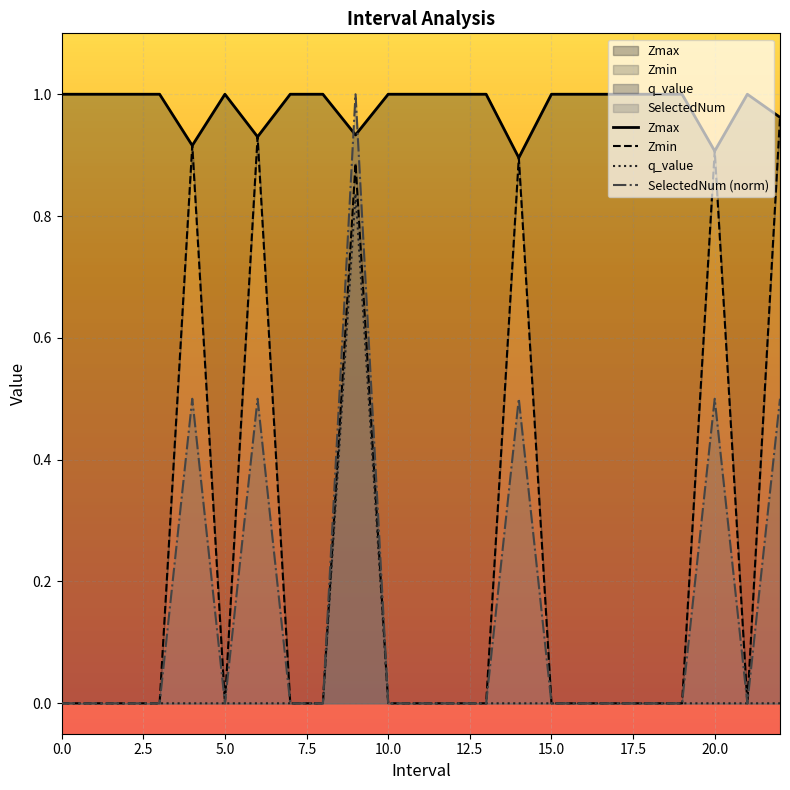

What position from the right is 7?

16